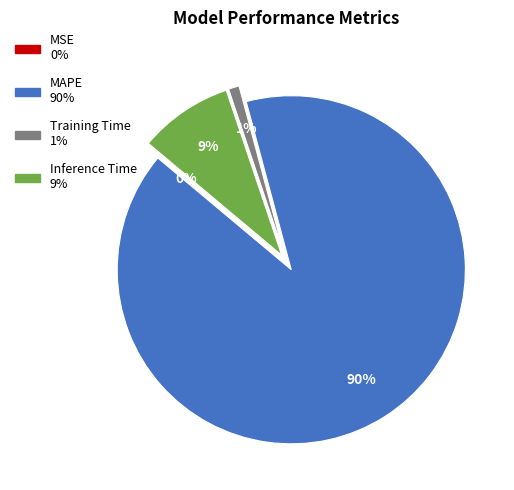

Which has a higher value, Inference Time or Training Time?

Inference Time